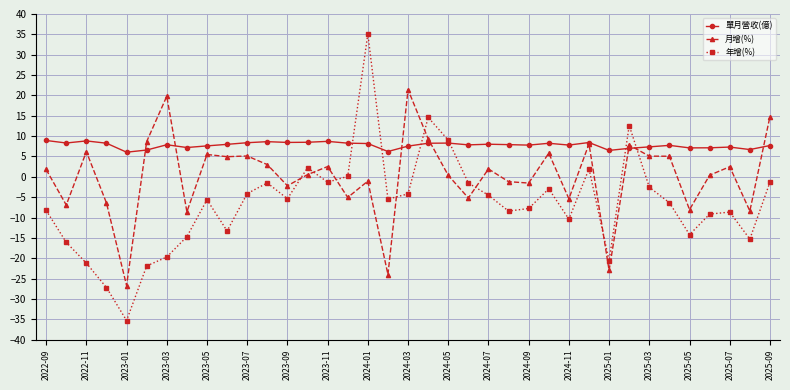

How many data points in 月增(%) are less than 1?

18